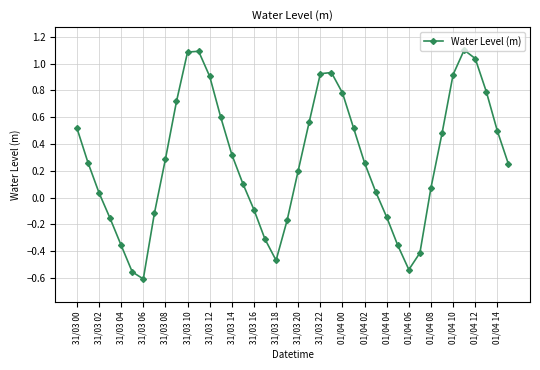

What is the difference between the maximum and minimum values?

1.7